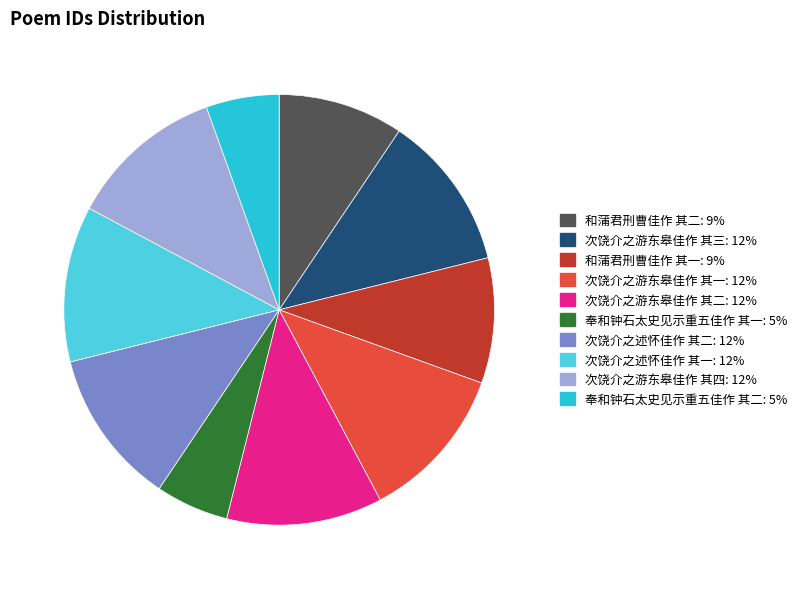

Is the sum of 次饶介之游东皋佳作 其三 and 次饶介之述怀佳作 其二 greater than half?

No